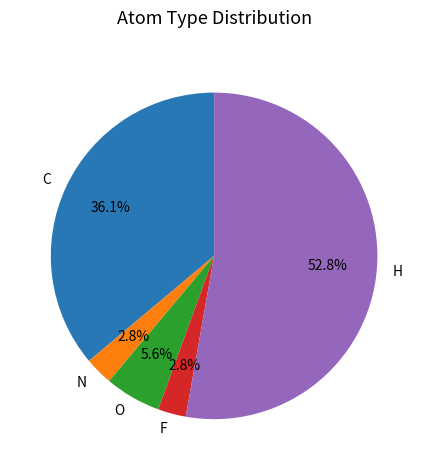

To the nearest percent, what is the combined percentage of F and H?

56%